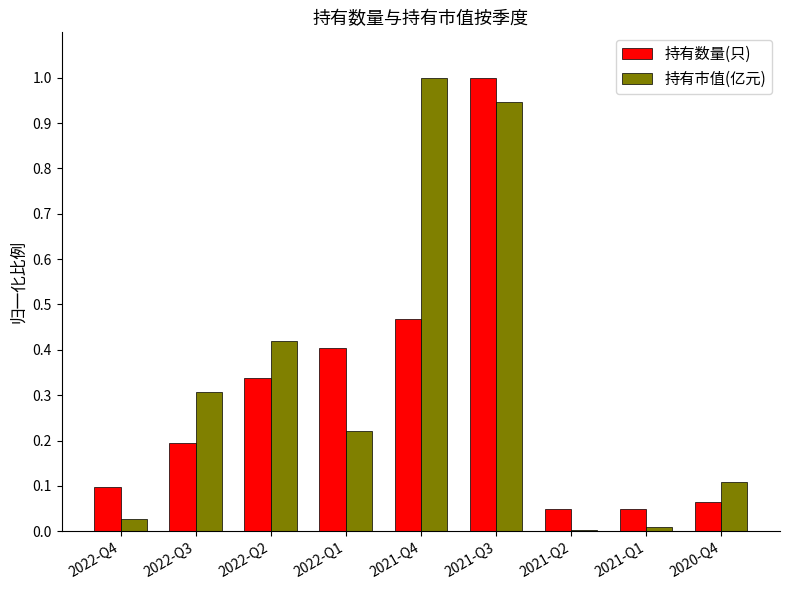

What is the difference between the maximum and second lowest values in the 持有市值(亿元) series?

1.0